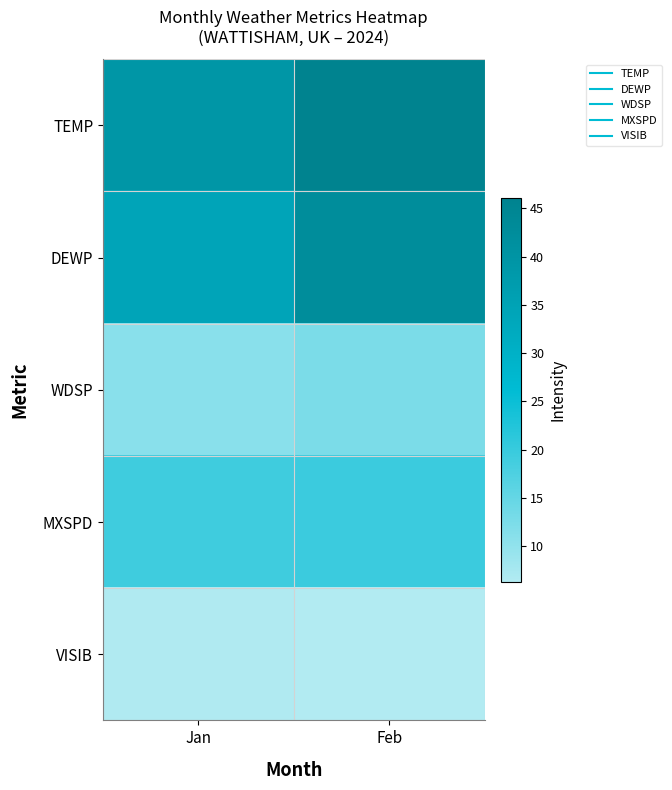

At which category does the chart reach its peak across all series?

Feb